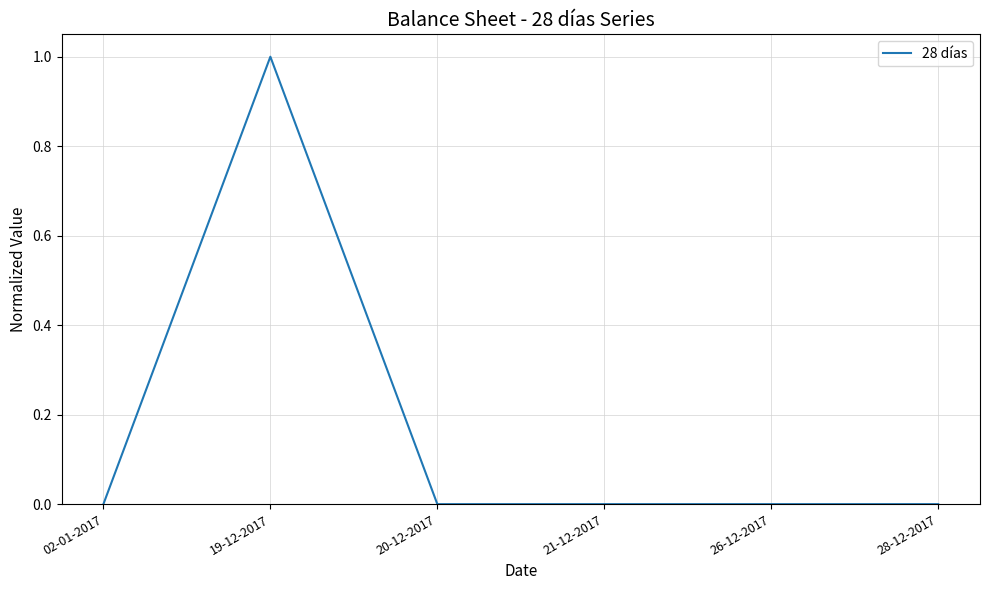

Between 26-12-2017 and 19-12-2017, which is larger?

19-12-2017